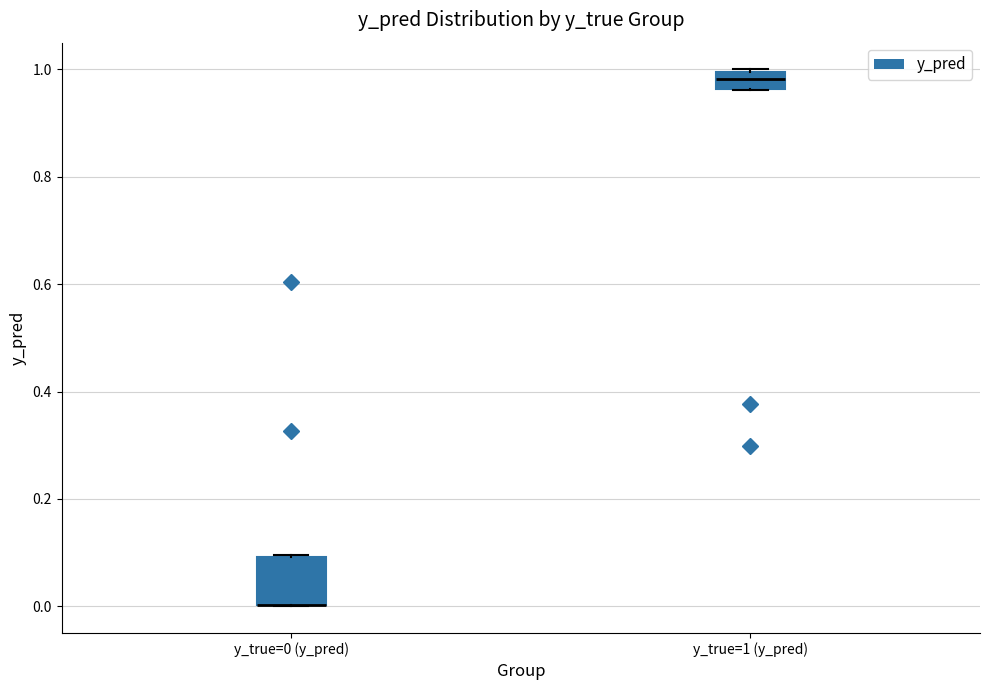

Where is the lower edge of the box for y_true=0 (y_pred) on the y-axis? The values are not printed on the chart, so give them approximately, as read against the axis.

0.00